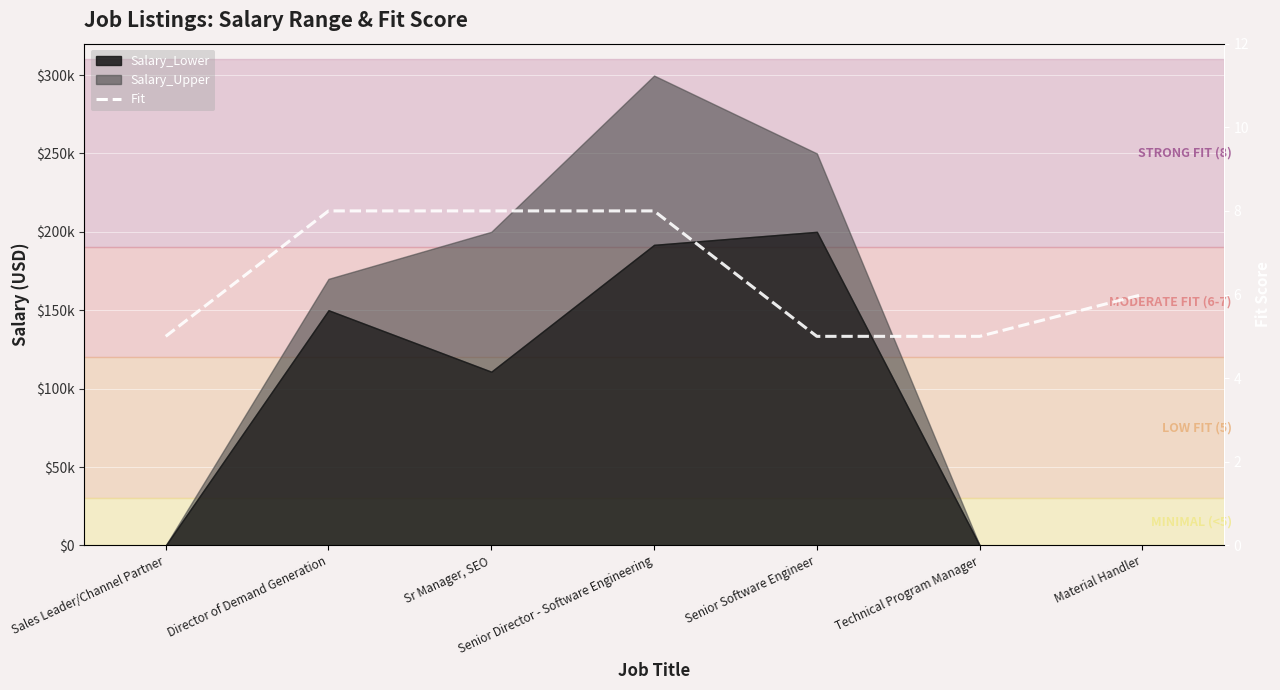

What is the difference between the second highest and second lowest values?

3